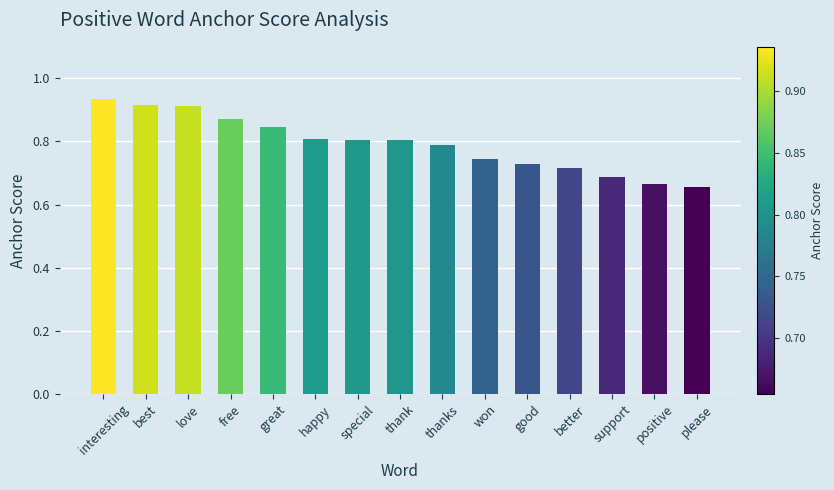

What is the difference between the maximum and second lowest values?

0.3